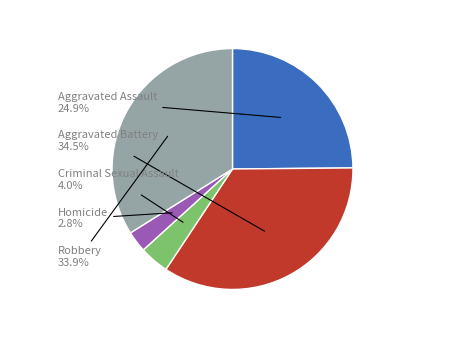

How many segments does this pie chart have?

5